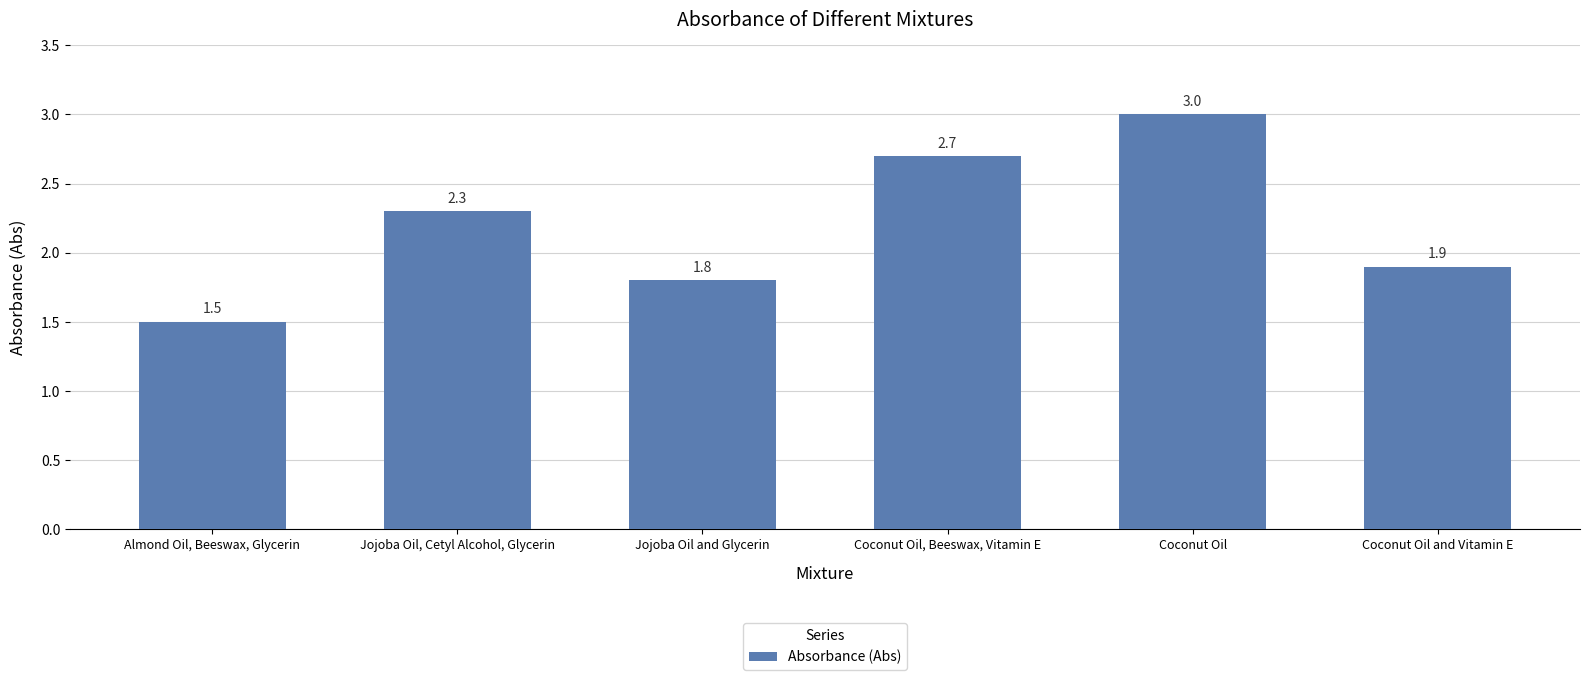

How many bars are there in total?

6